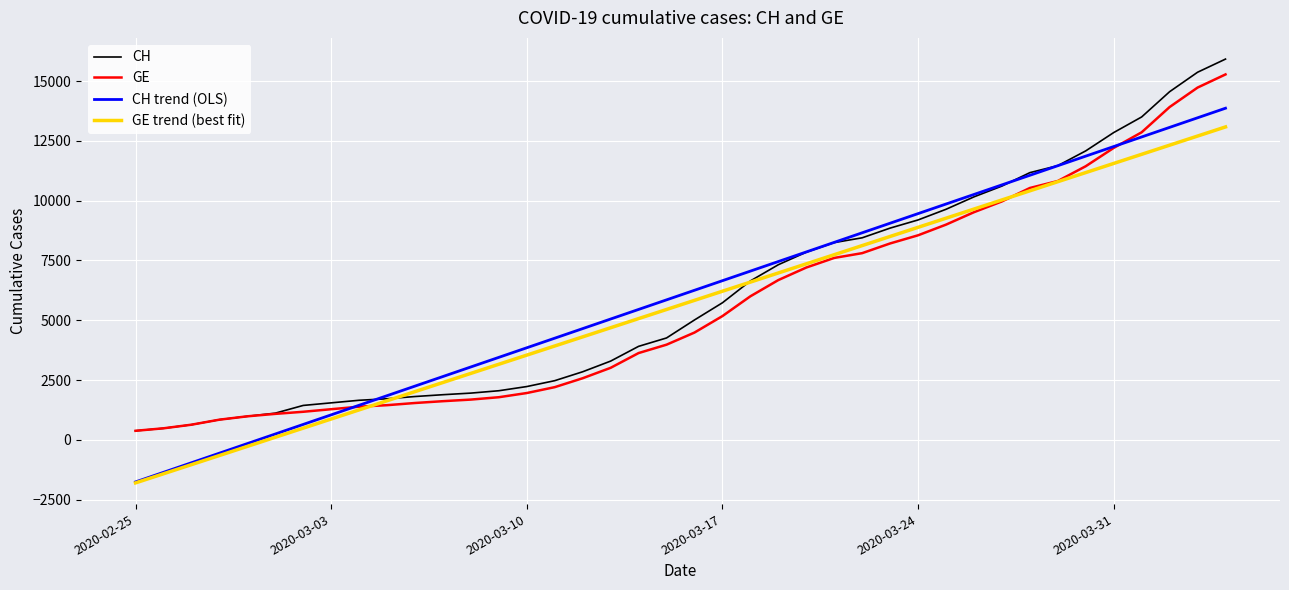

What is the maximum value for GE?

15284.0